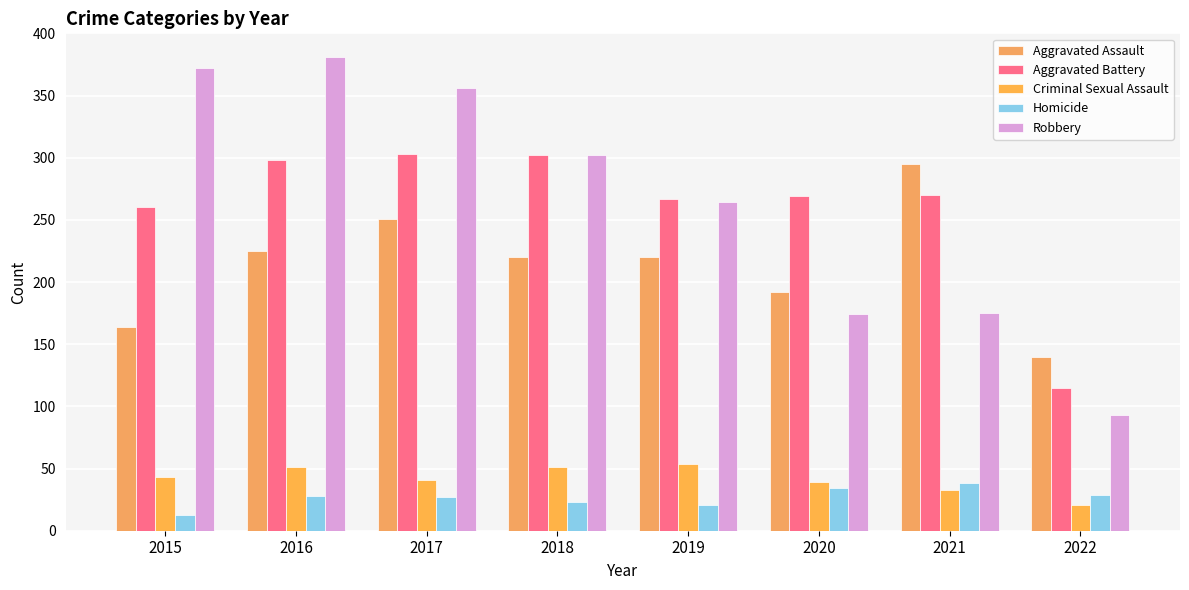

Reading left to right, transcribe all the data shown in this chart.

Aggravated Assault: 164	225	251	220	220	192	295	140
Aggravated Battery: 260	298	303	302	267	269	270	115
Criminal Sexual Assault: 43	51	41	51	54	39	33	21
Homicide: 13	28	27	23	21	34	38	29
Robbery: 372	381	356	302	264	174	175	93